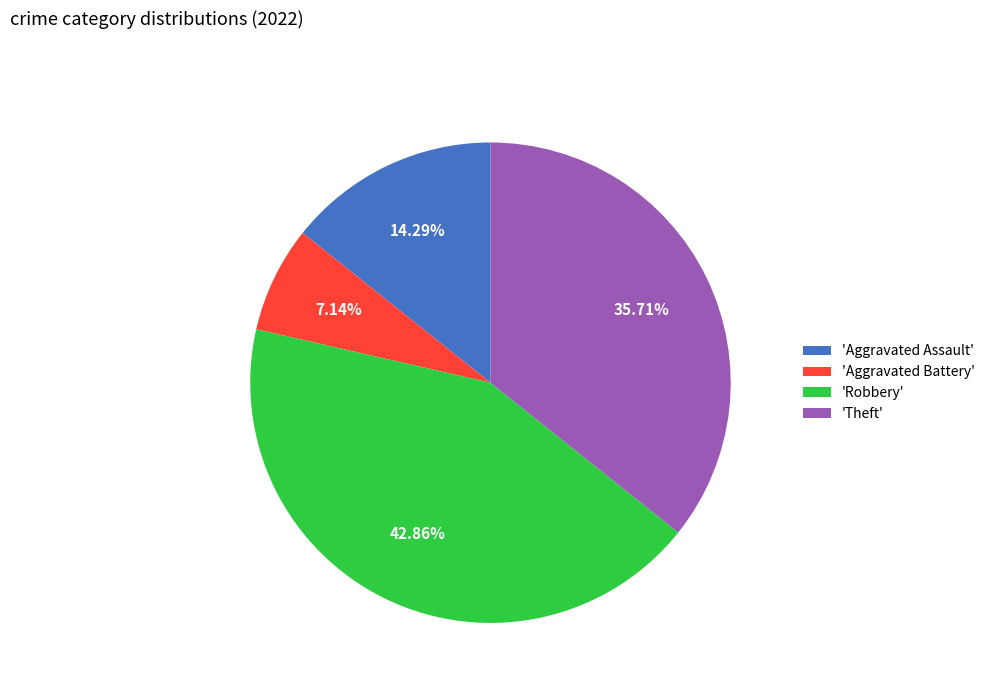

Approximately how many times larger is the value at 'Robbery' compared to 'Aggravated Assault'?

3.0